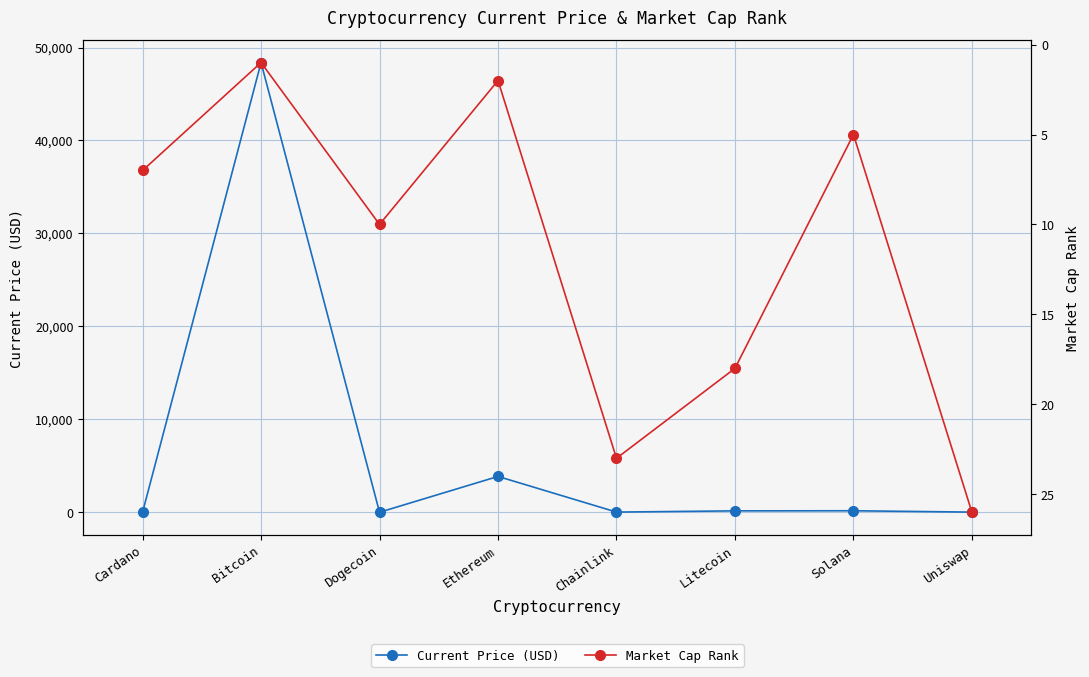

Which series has the largest range (max minus min)?

Current Price (USD)